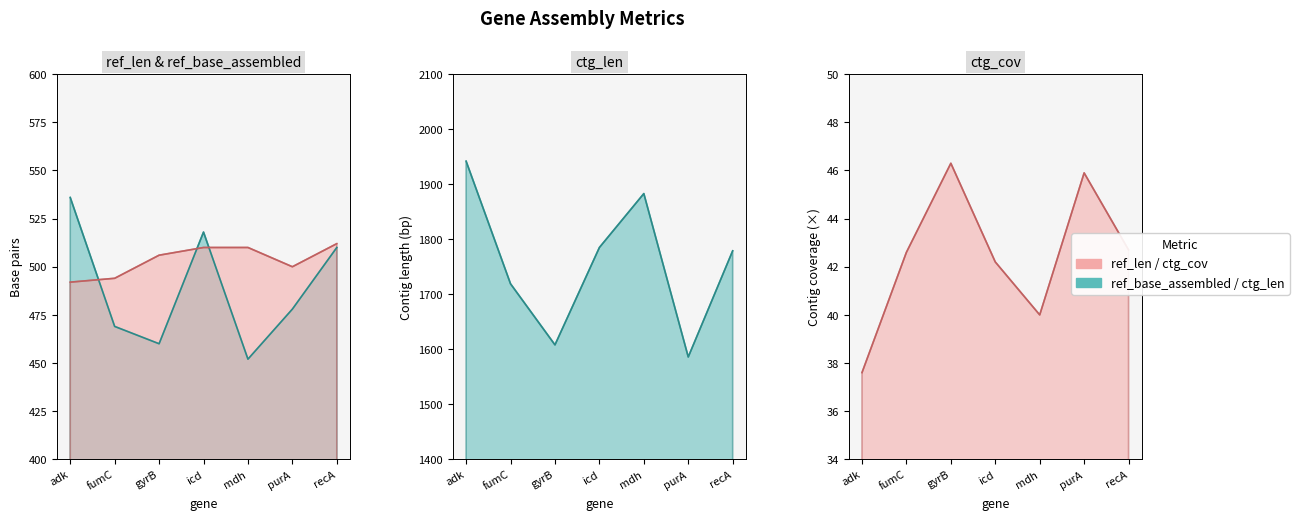

Reading right to left, transcribe all the data shown in this chart.

ref_len: 512.0	500.0	510.0	510.0	506.0	494.0	492.0
ref_base_assembled: 510.0	478.0	452.0	518.0	460.0	469.0	536.0
ctg_len: 1779.0	1586.0	1883.0	1785.0	1608.0	1719.0	1942.0
ctg_cov: 42.7	45.9	40.0	42.2	46.3	42.6	37.6